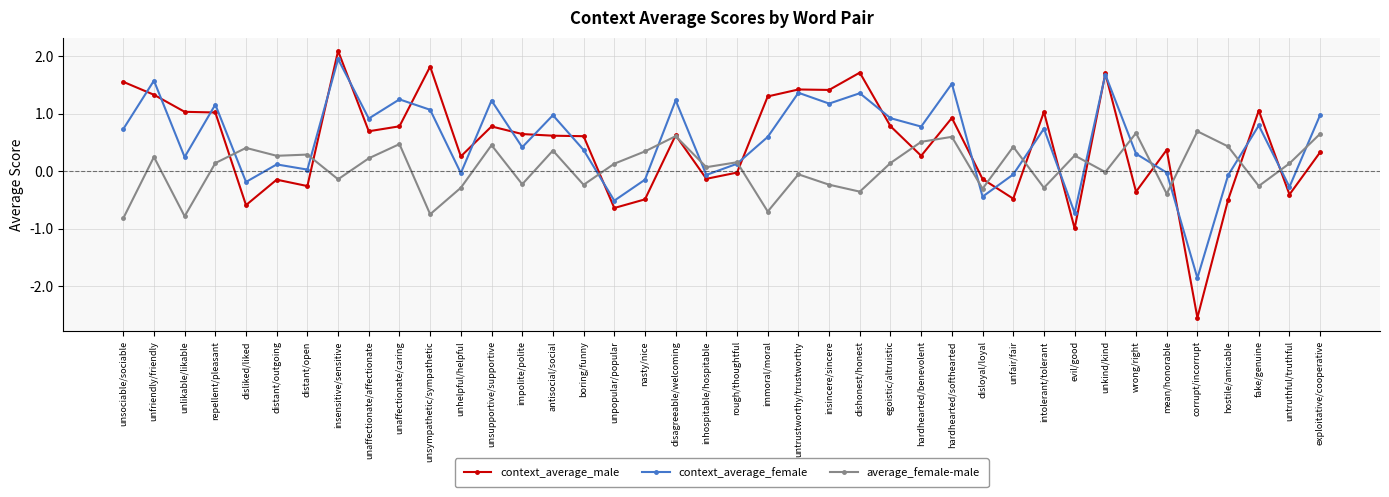

Which series has the largest range (max minus min)?

context_average_male